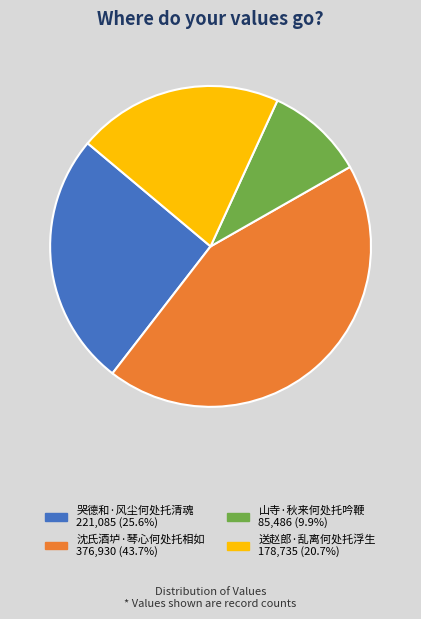

Is the sum of 送赵郎·乱离何处托浮生 and 沈氏酒垆·琴心何处托相如 greater than half?

Yes